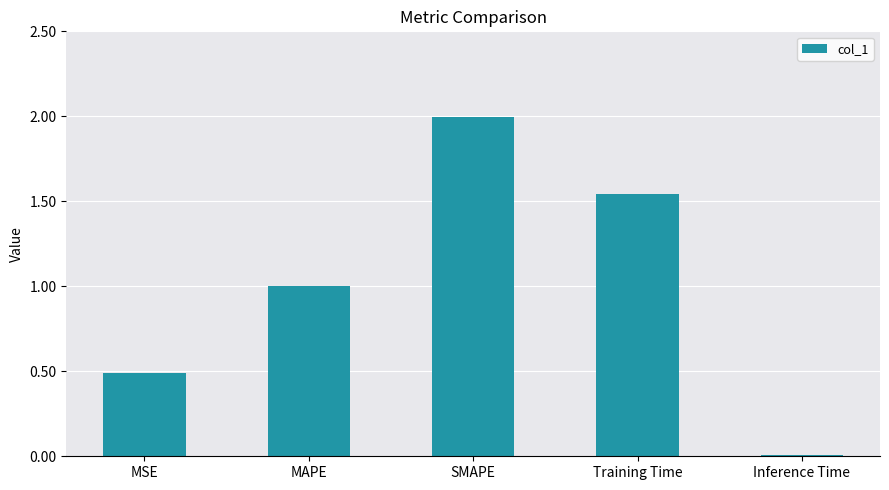

What is the label of the 3rd bar from the left?

SMAPE